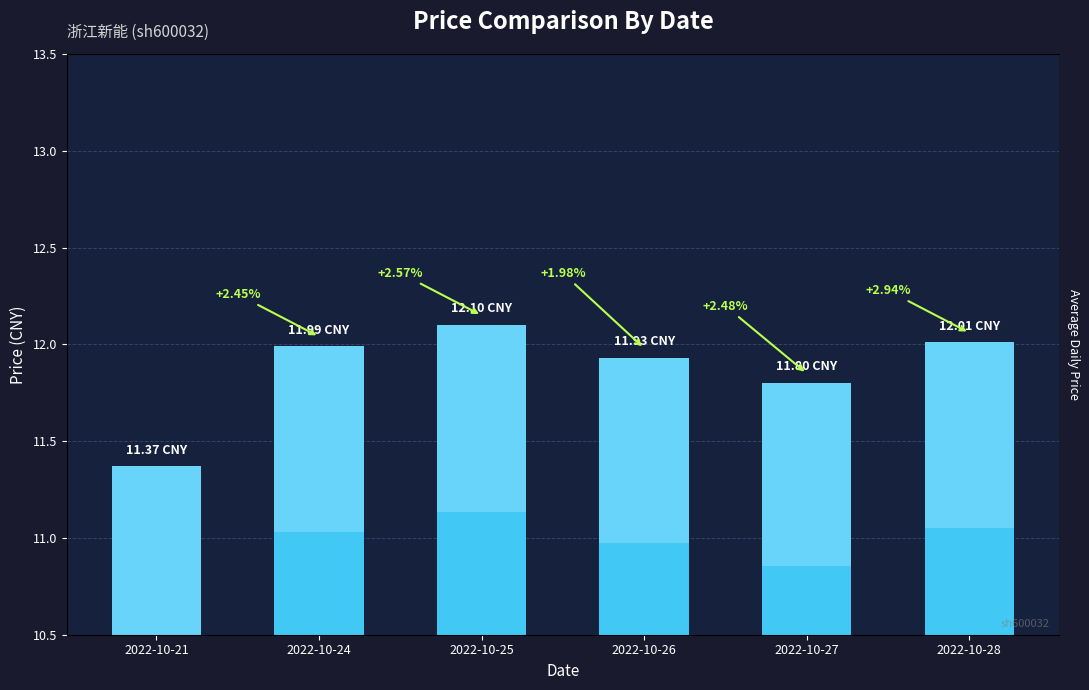

Reading left to right, extract all data points from this chart.

11.4	12.0	12.1	11.9	11.8	12.0